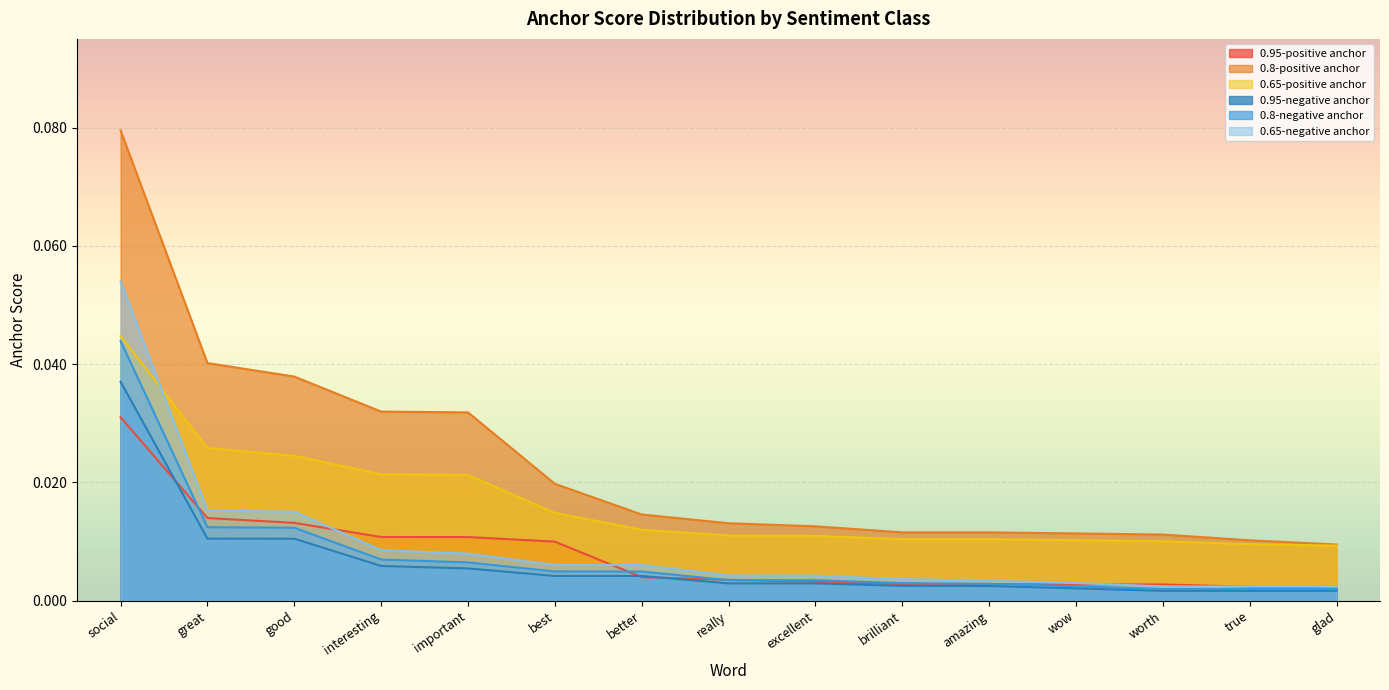

True or false: 0.8-negative anchor and 0.95-negative anchor cross at least once.

False